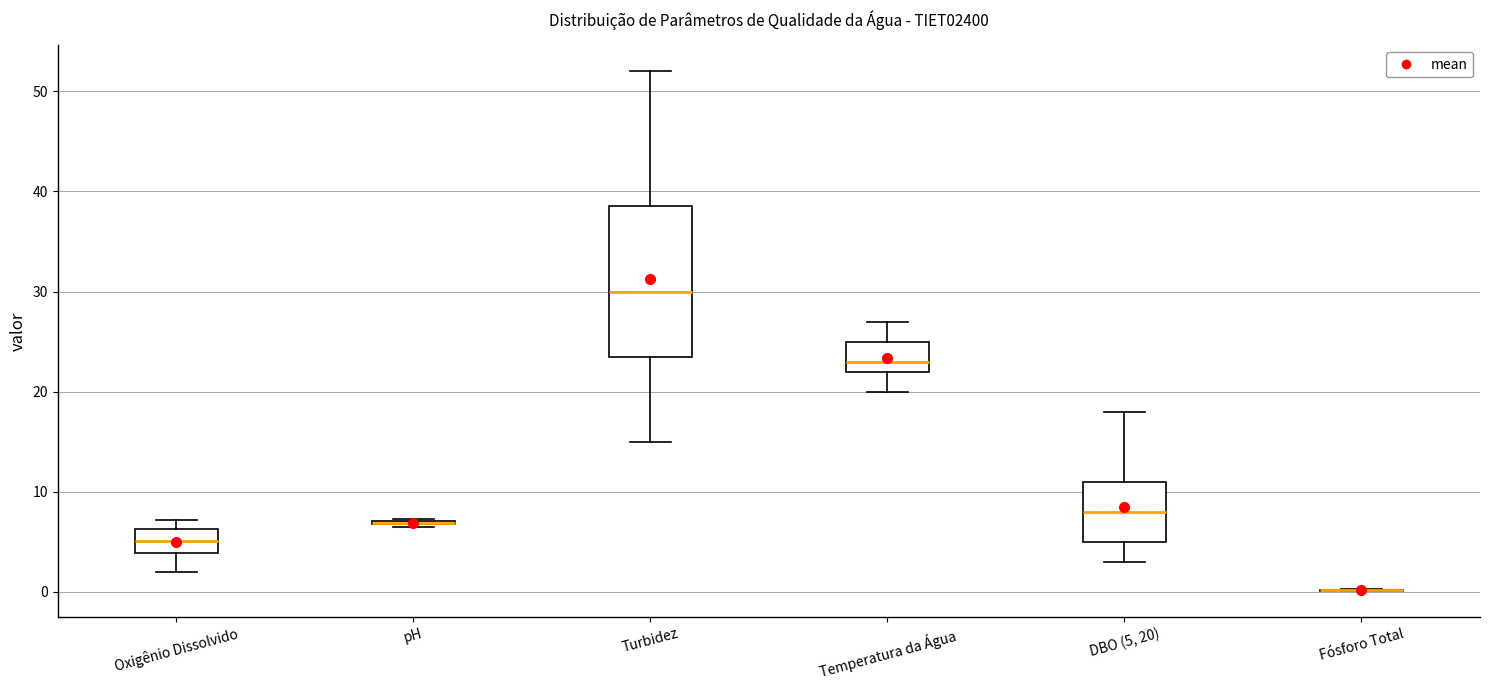

Comparing the boxes themselves (not the whiskers), which one is the tallest?

Turbidez